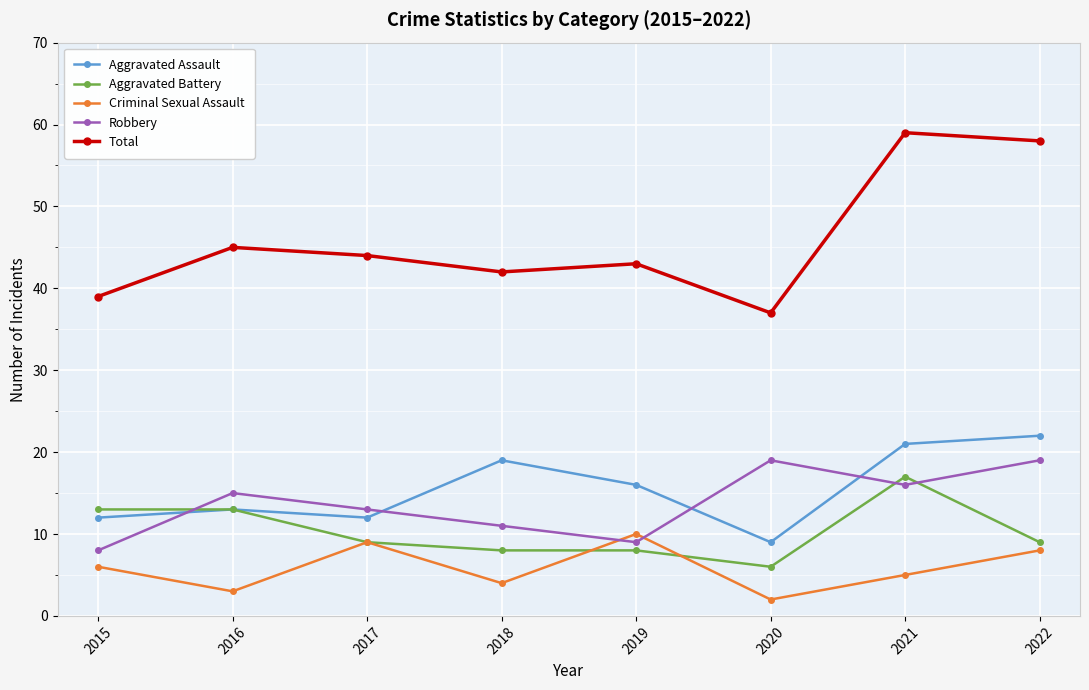

Reading left to right, list all the values displayed in this chart.

Aggravated Assault: 12	13	12	19	16	9	21	22
Aggravated Battery: 13	13	9	8	8	6	17	9
Criminal Sexual Assault: 6	3	9	4	10	2	5	8
Robbery: 8	15	13	11	9	19	16	19
Total: 39	45	44	42	43	37	59	58